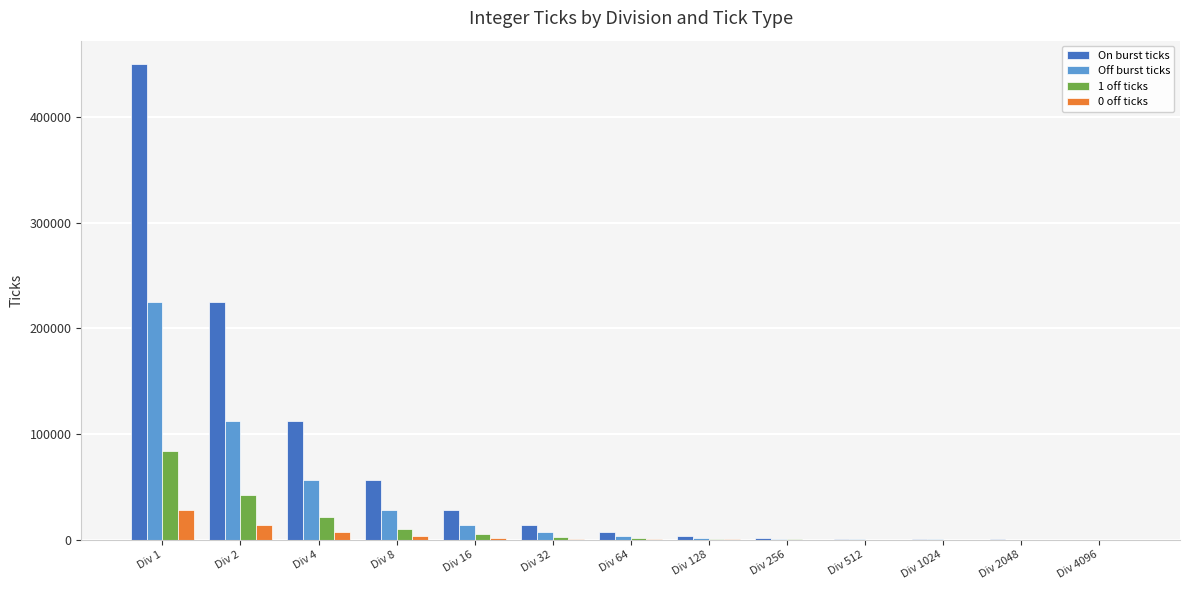

Which label corresponds to the largest value in the chart?

Div 1